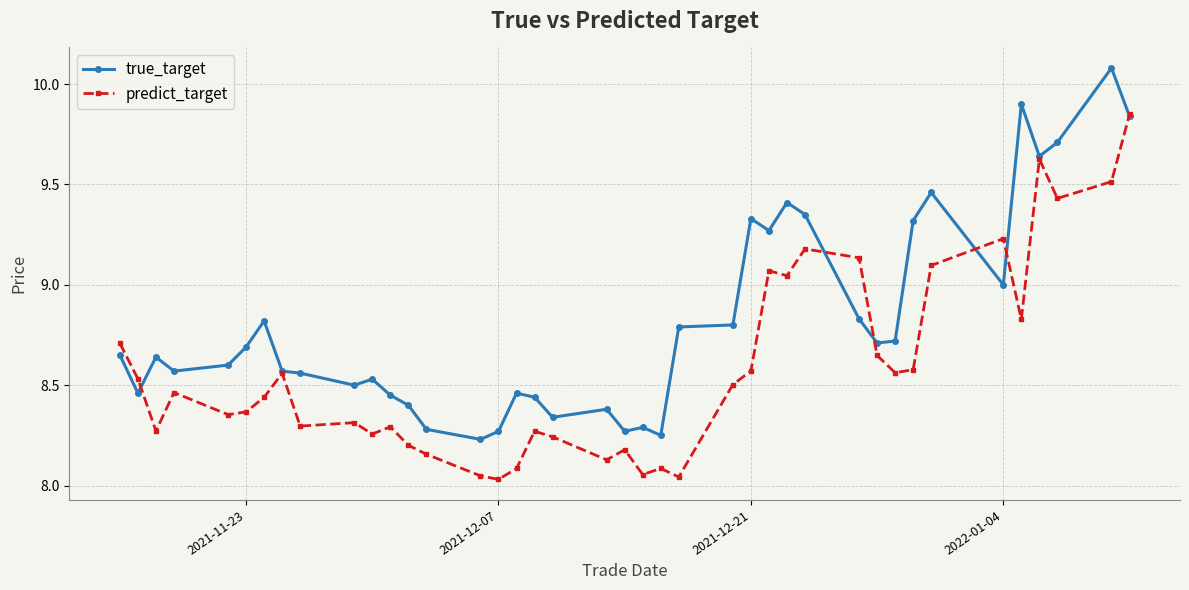

What are all the series names shown in the legend?

true_target, predict_target